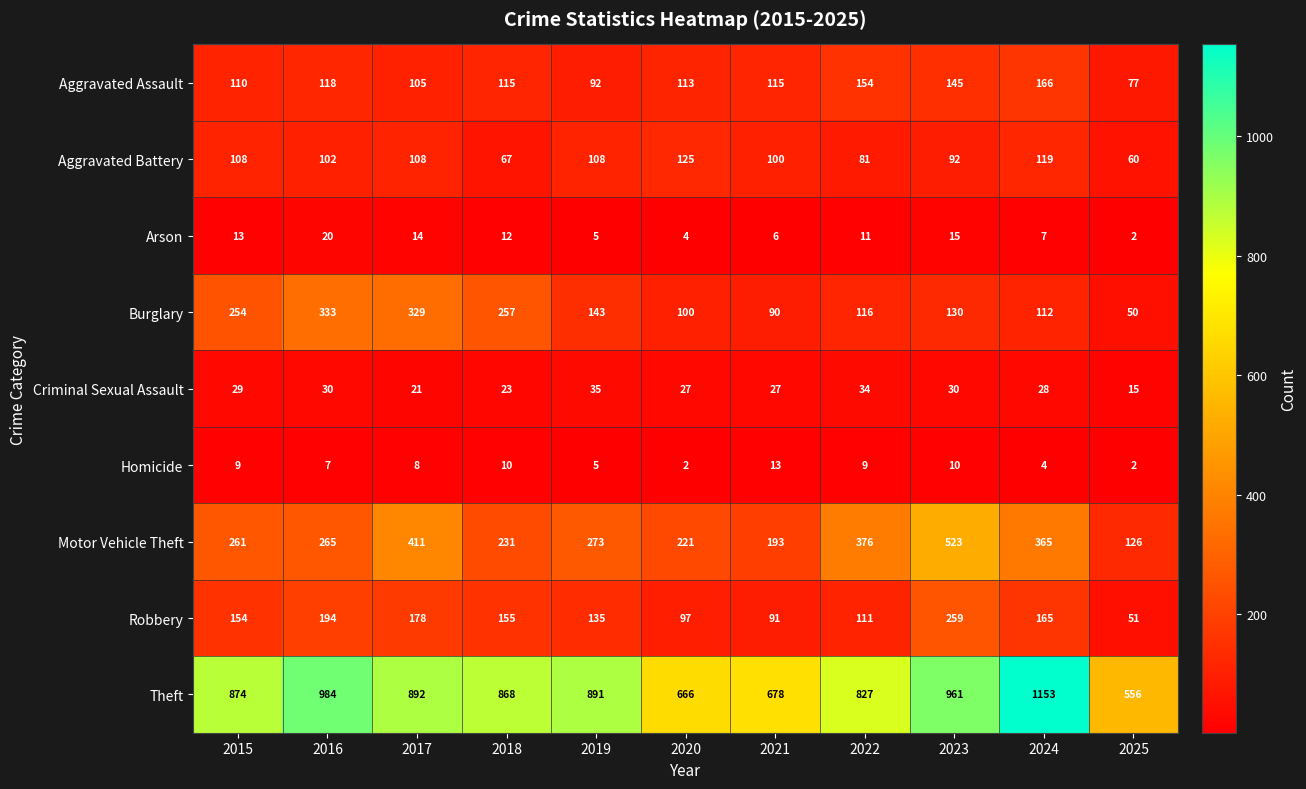

What value does the Aggravated Battery series have at 2023, to the nearest 10?

90